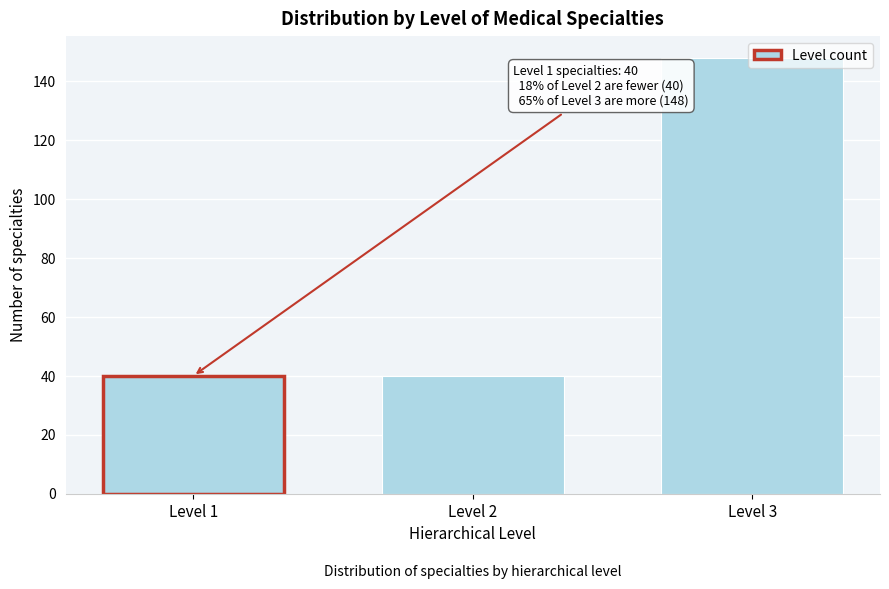

What is the maximum value shown in the chart?

148